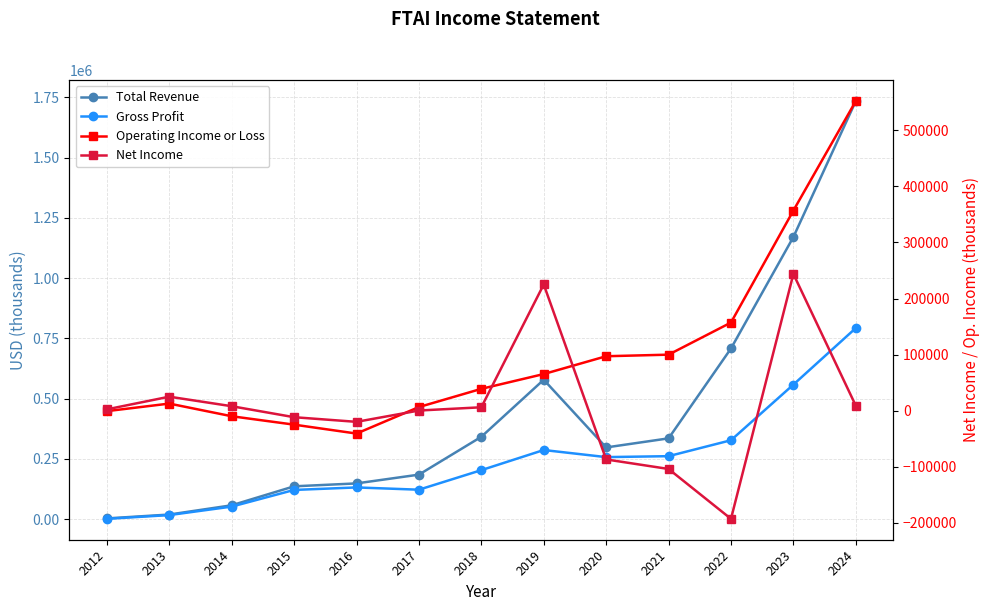

How many interior local valleys does the Operating Income or Loss series have?

1